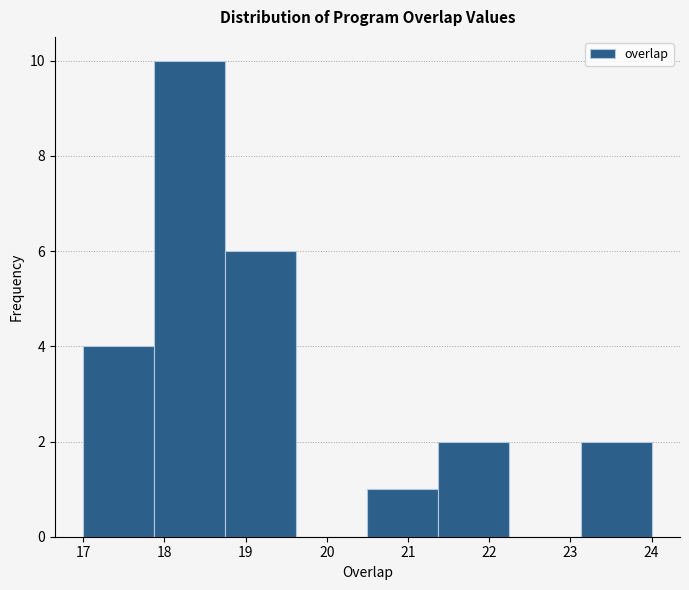

Reading left to right, list every bar in this chart as the range it spans on the x-axis followed by its height. Neither the bar edges nor the heights are printed on the chart, so give them approximately, as read against the axes.

17.0 to 17.9: 4
17.9 to 18.8: 10
18.8 to 19.6: 6
19.6 to 20.5: 0
20.5 to 21.4: 1
21.4 to 22.3: 2
22.3 to 23.1: 0
23.1 to 24.0: 2